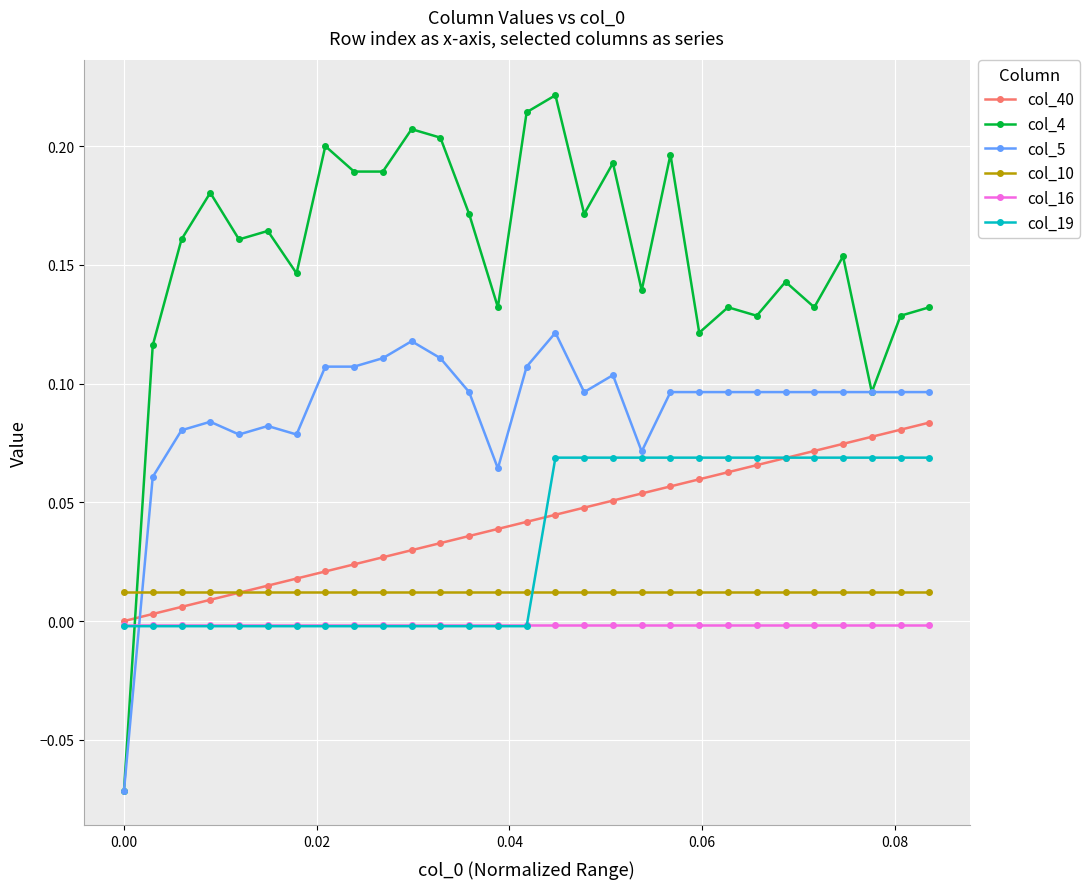

List the series in order of their peak value, highest first.

col_4, col_5, col_40, col_19, col_10, col_16